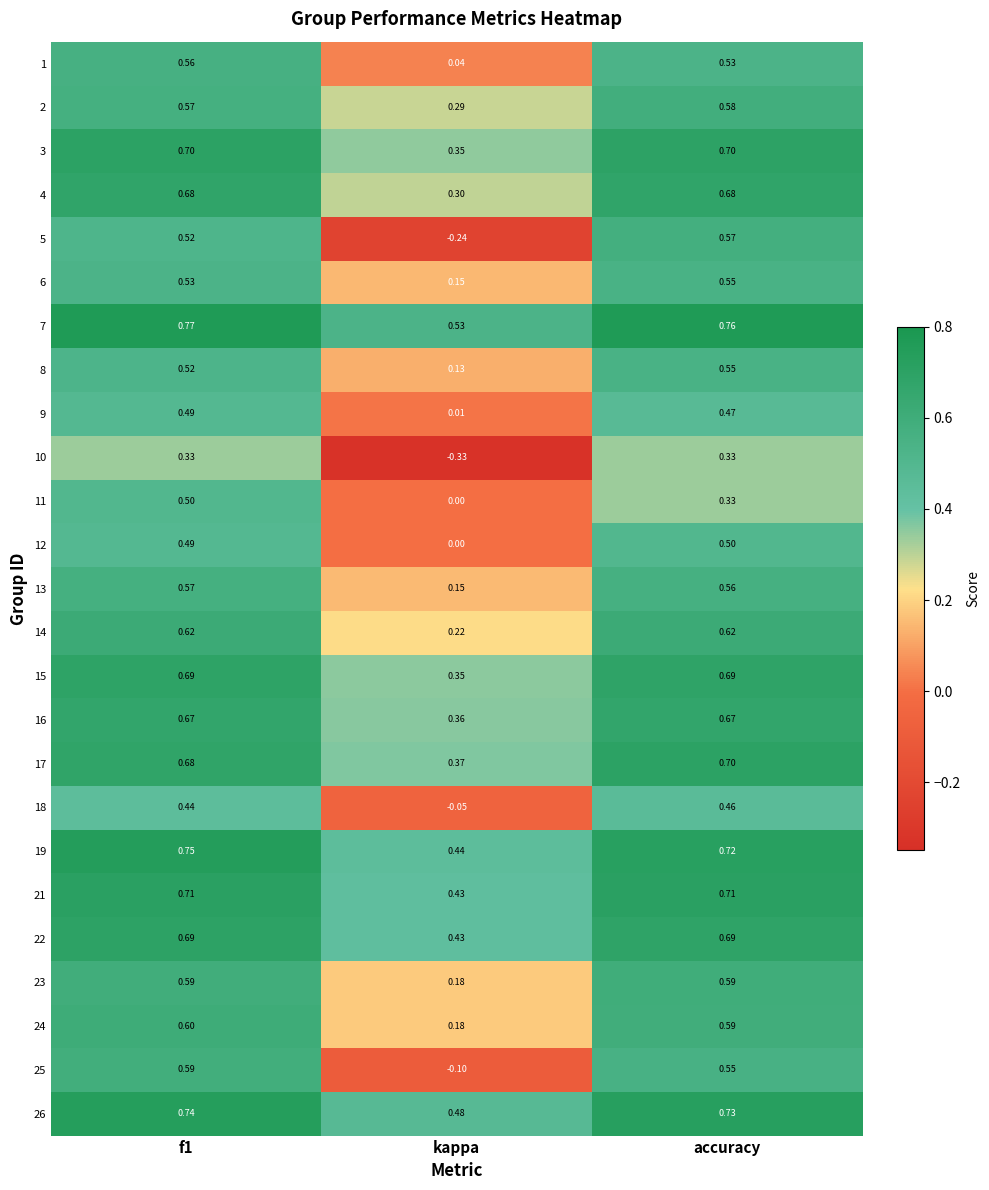

At which label does 17 reach its minimum?

kappa